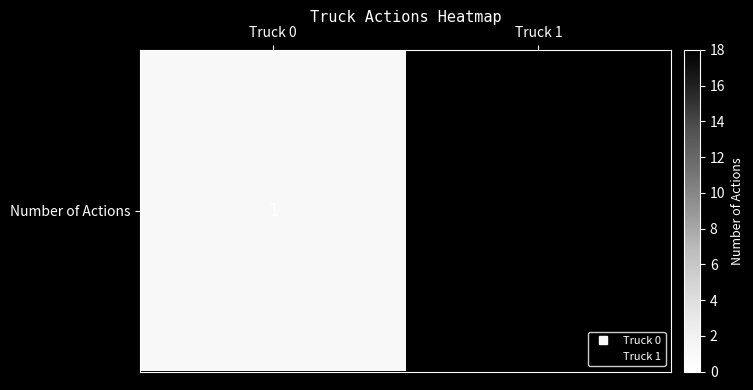

Approximately how many times larger is the value at Truck 1 compared to Truck 0?

18.0